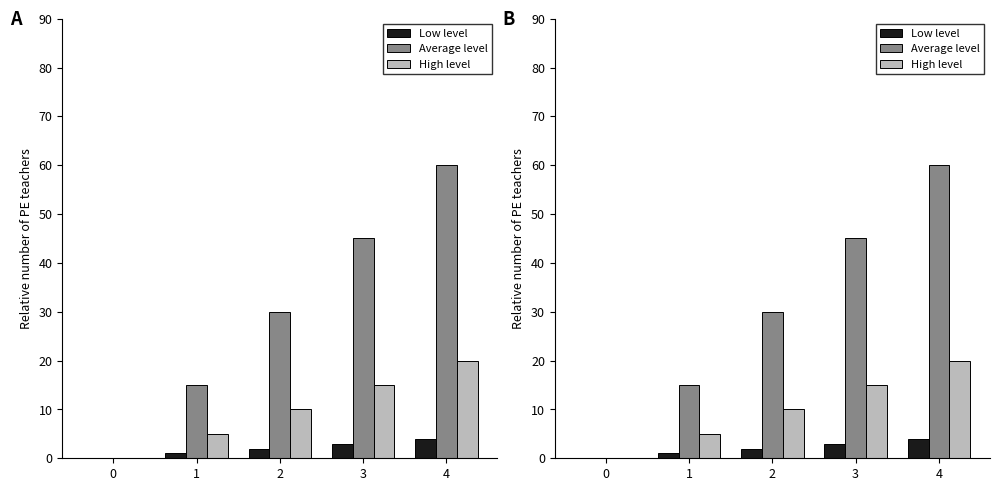

Count the number of categories in the chart.

5